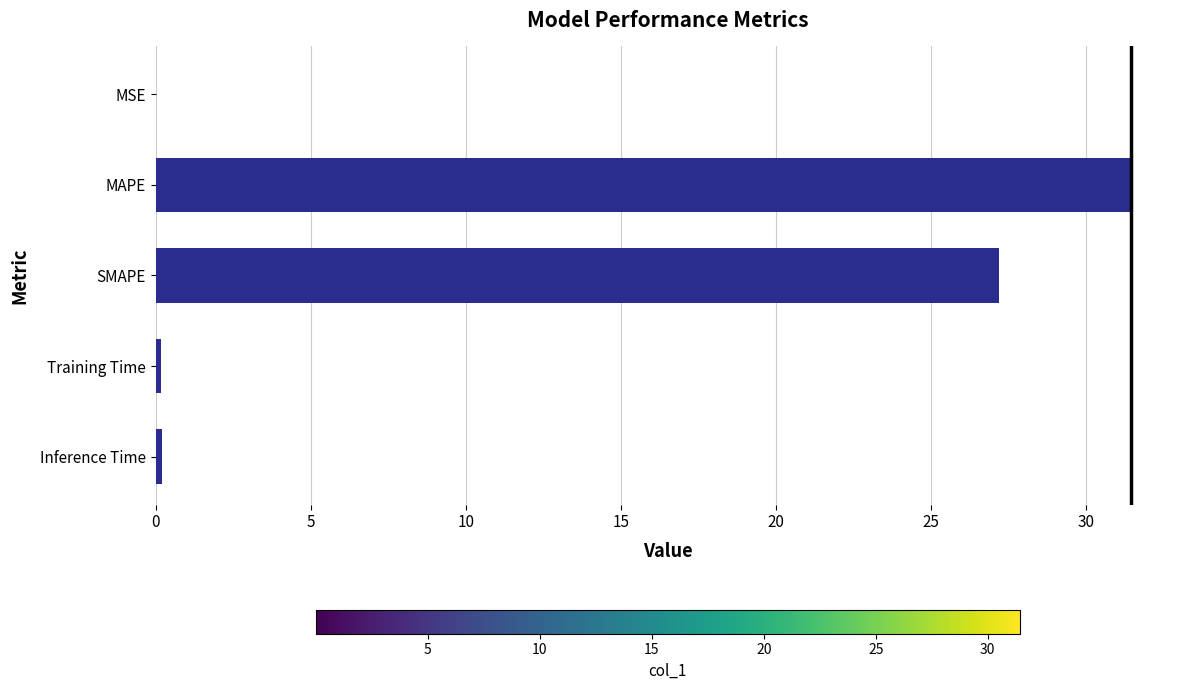

Which label corresponds to the largest value in the chart?

MAPE